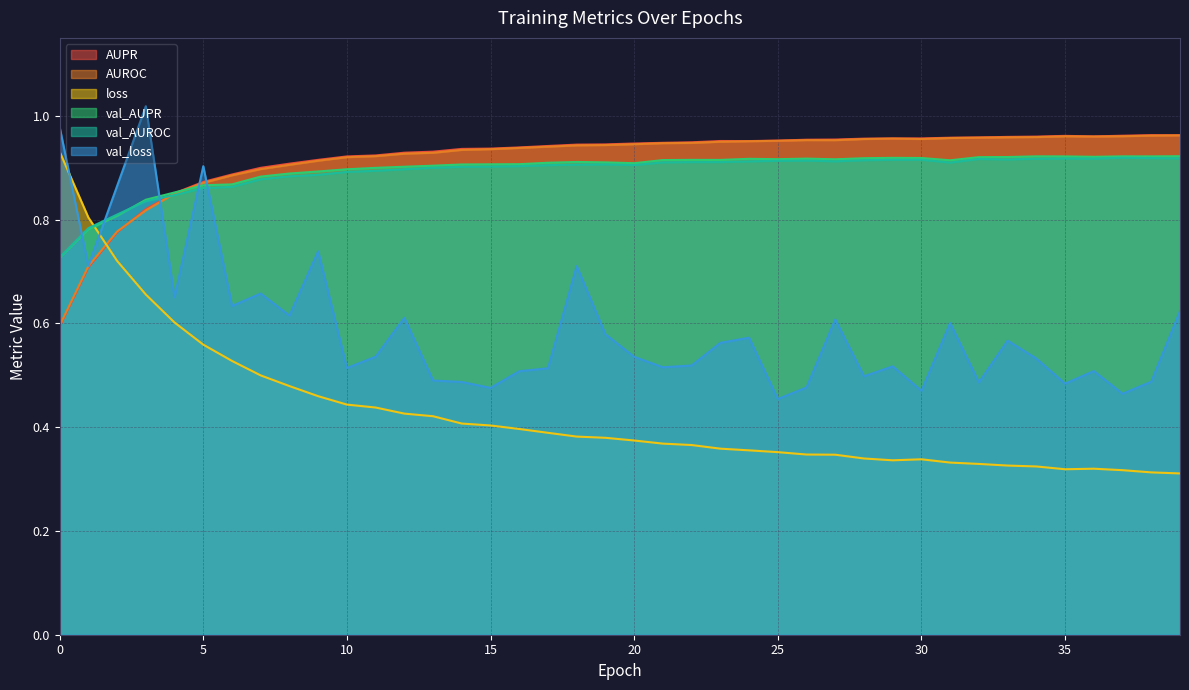

What is the total value across all series at 36?

4.6